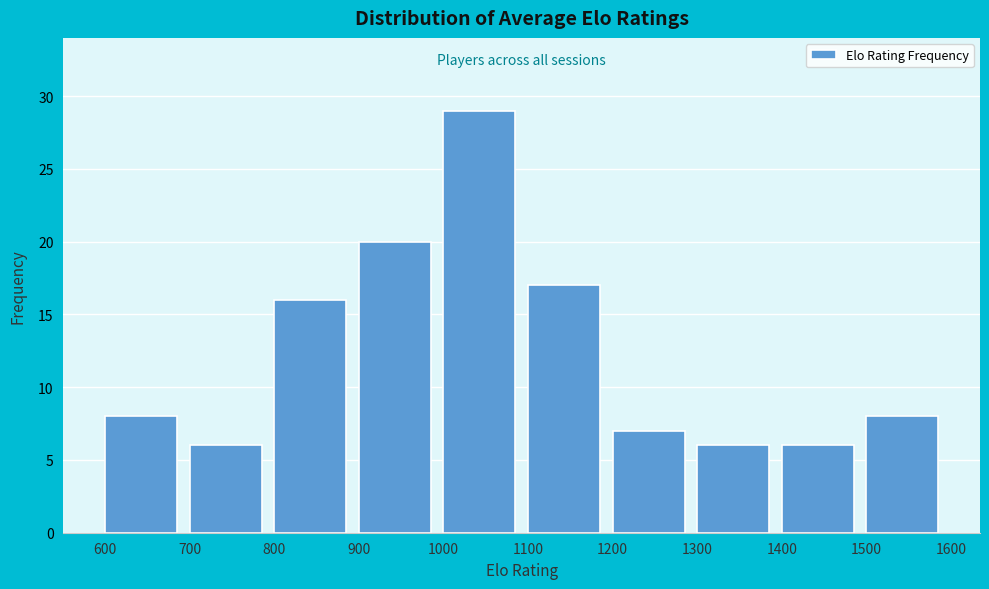

Over which range of the x-axis is the bar tallest?

1000 to 1100